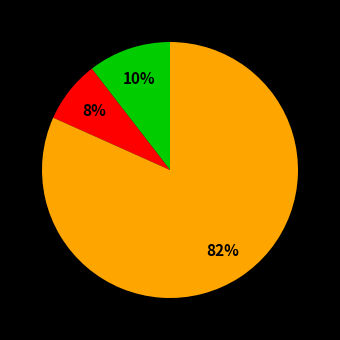

Is there any slice that represents more than half of the pie?

Yes